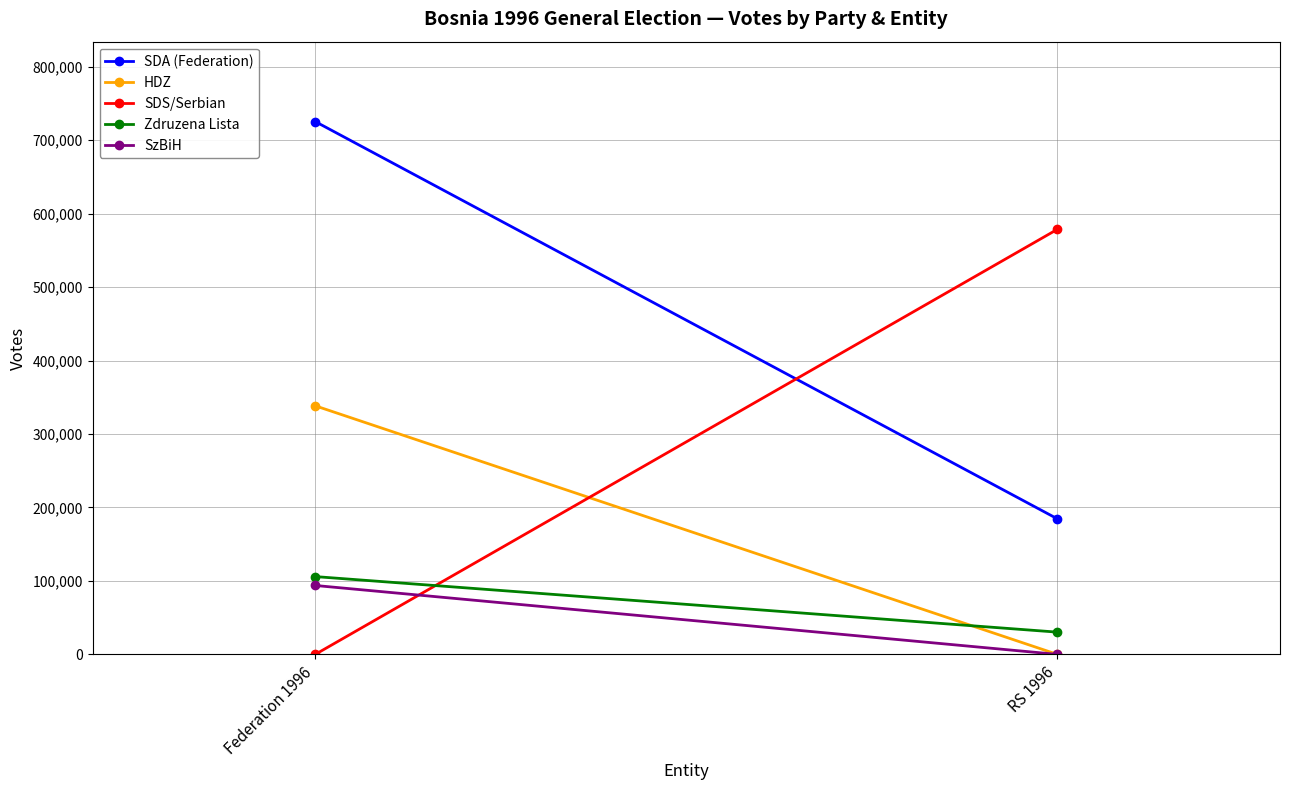

Reading left to right, list all the values displayed in this chart.

SDA (Federation): 725417	184553
HDZ: 338440	0
SDS/Serbian: 0	578723
Zdruzena Lista: 105918	30285
SzBiH: 93816	0